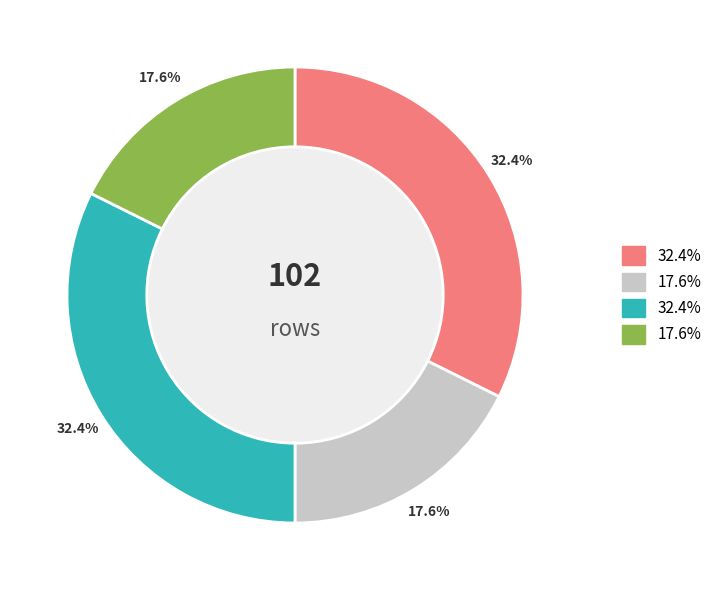

Does any single category account for the majority?

No